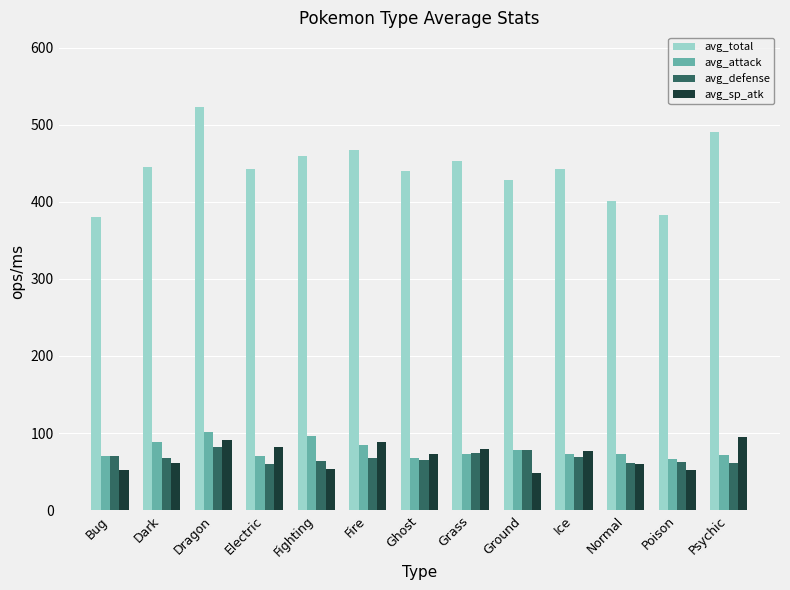

What value does the avg_attack series have at Fire?

84.0